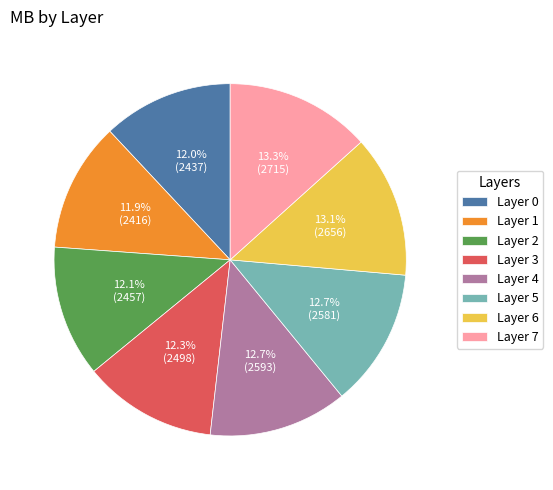

Do Layer 4 and Layer 5 together represent more than half of the pie?

No